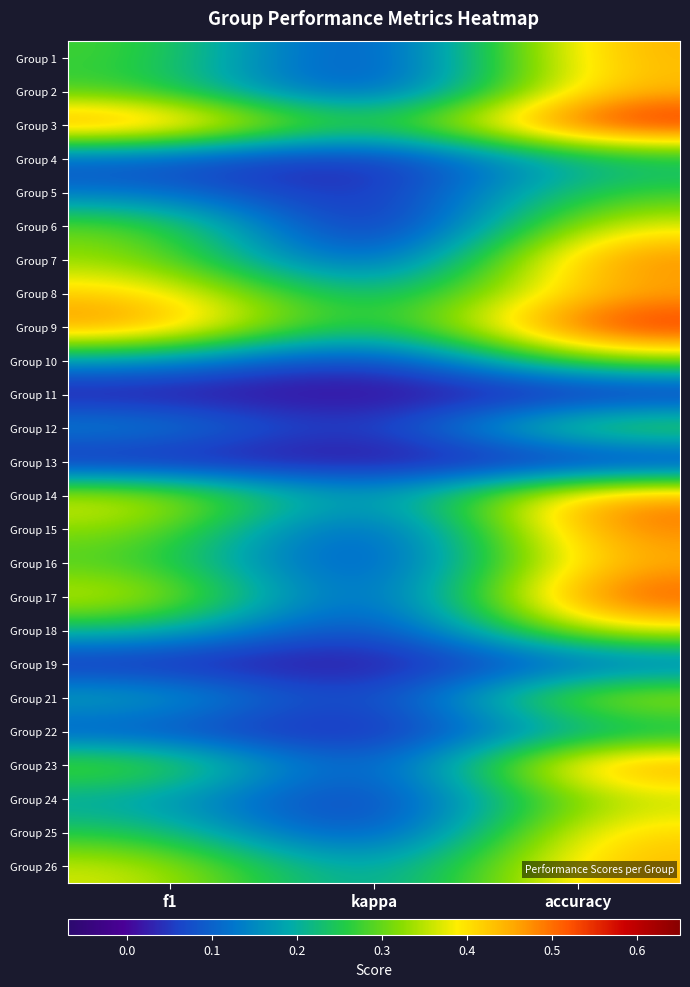

Between f1 and accuracy, which is larger?

accuracy